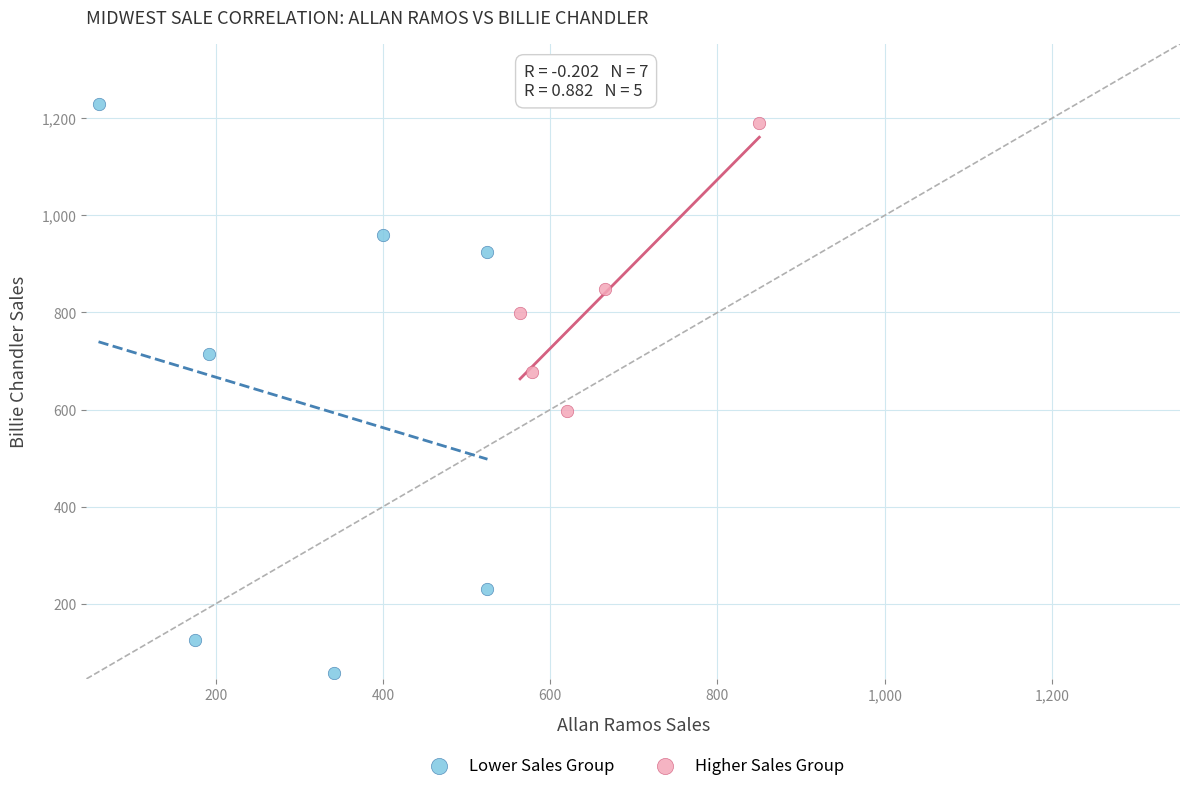

Which series reaches the minimum Y coordinate?

Lower Sales Group